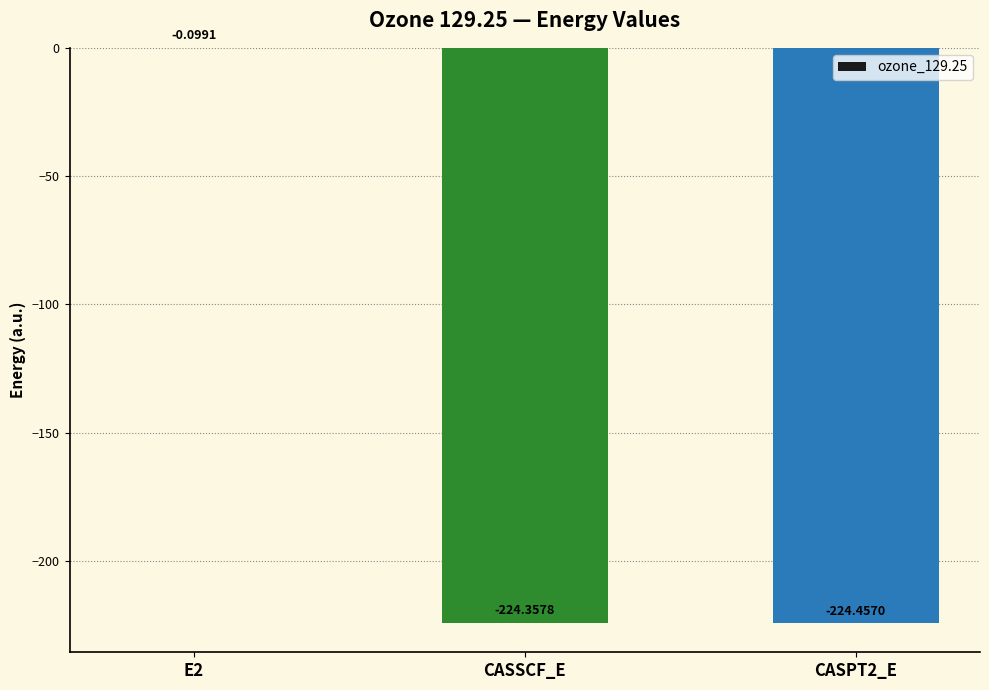

What is the sum of all values?

-448.9